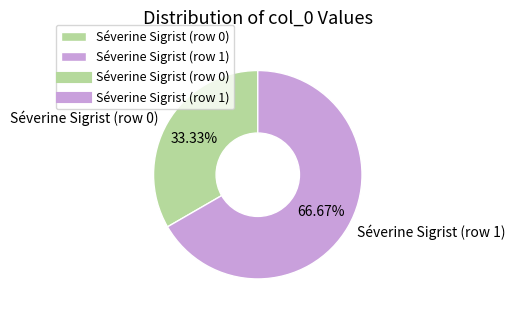

Does Séverine Sigrist (row 1) represent more than half of the total?

Yes